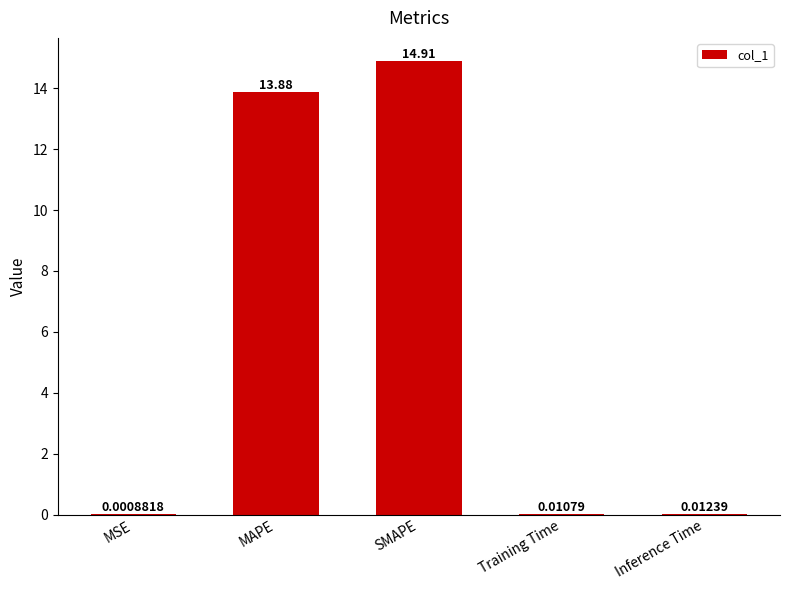

Which has a higher value, SMAPE or Inference Time?

SMAPE